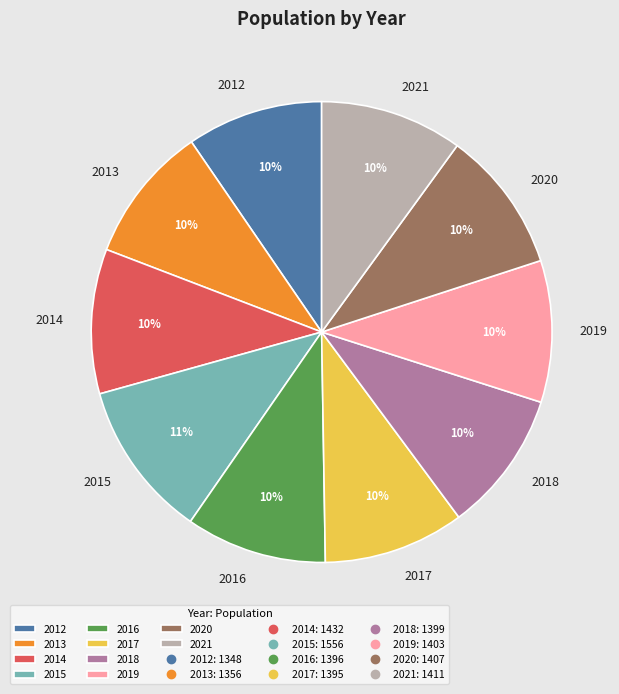

What percentage is the 2012 slice, to the nearest percent?

10%